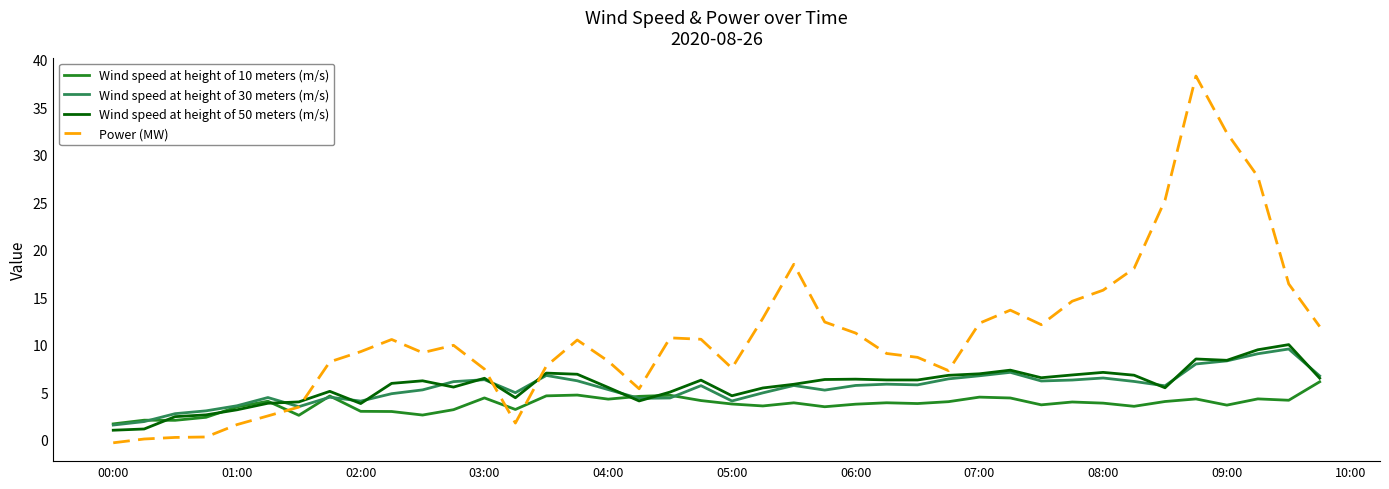

Which series has the largest range (max minus min)?

Power (MW)